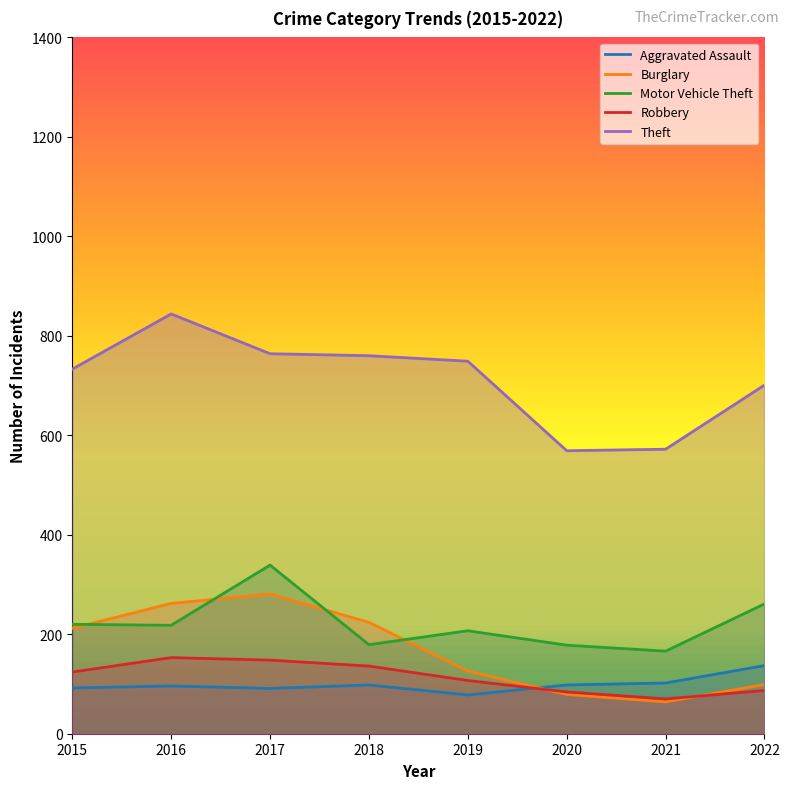

Does the chart display data point markers on the line(s)?

No